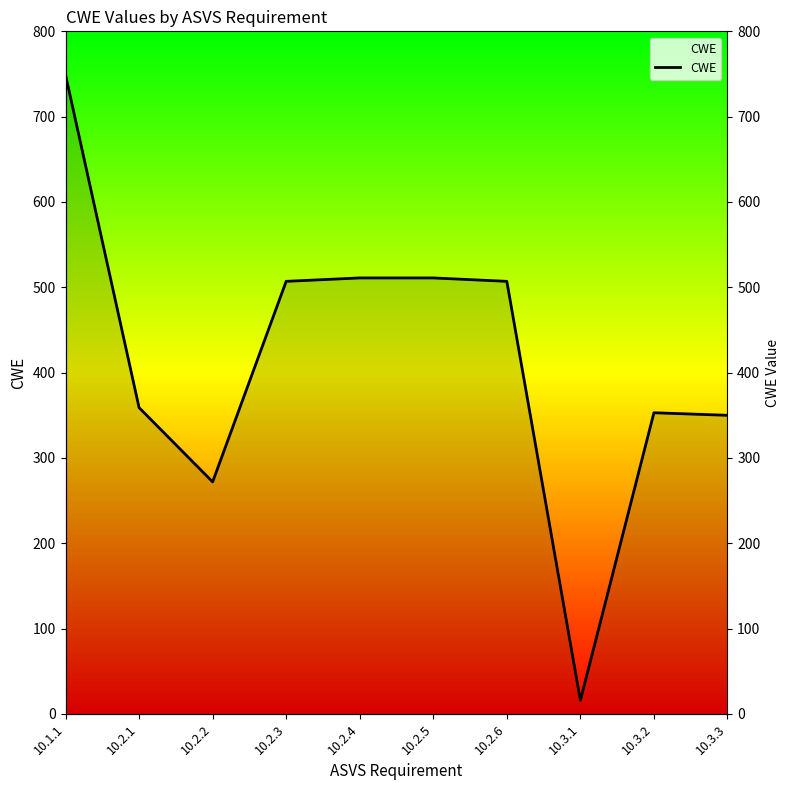

How many points are higher than both their immediate neighbors (excluding endpoints)?

1